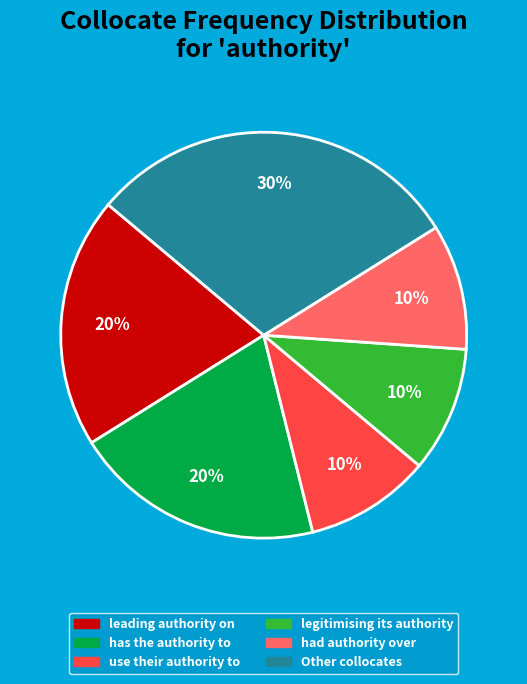

Is there any slice that represents more than half of the pie?

No